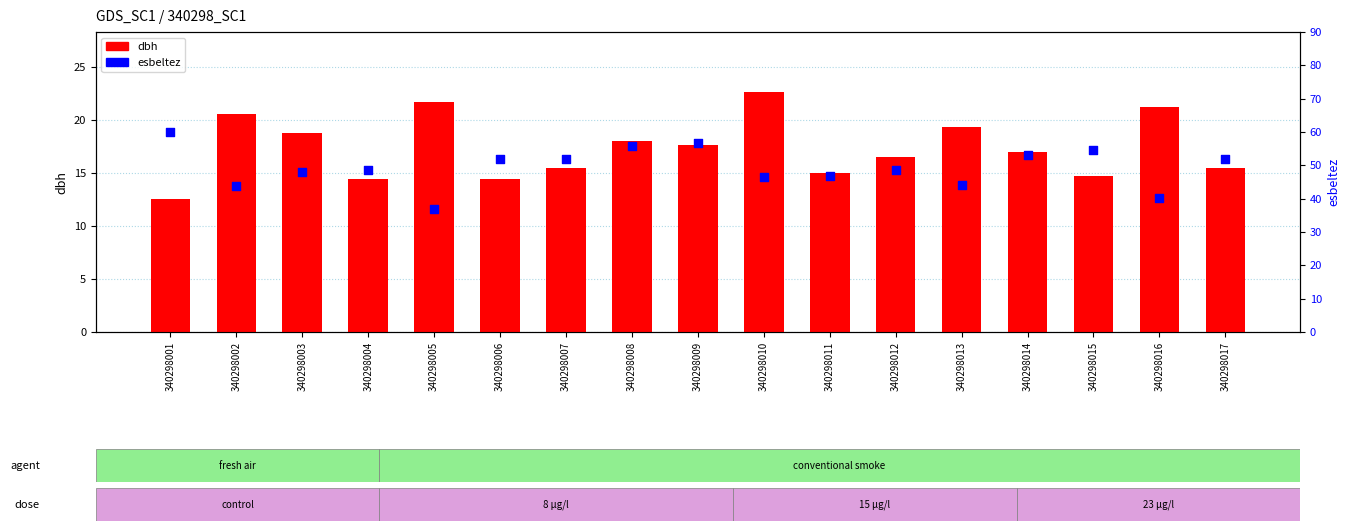

At how many categories does at least one series exceed 29?

17